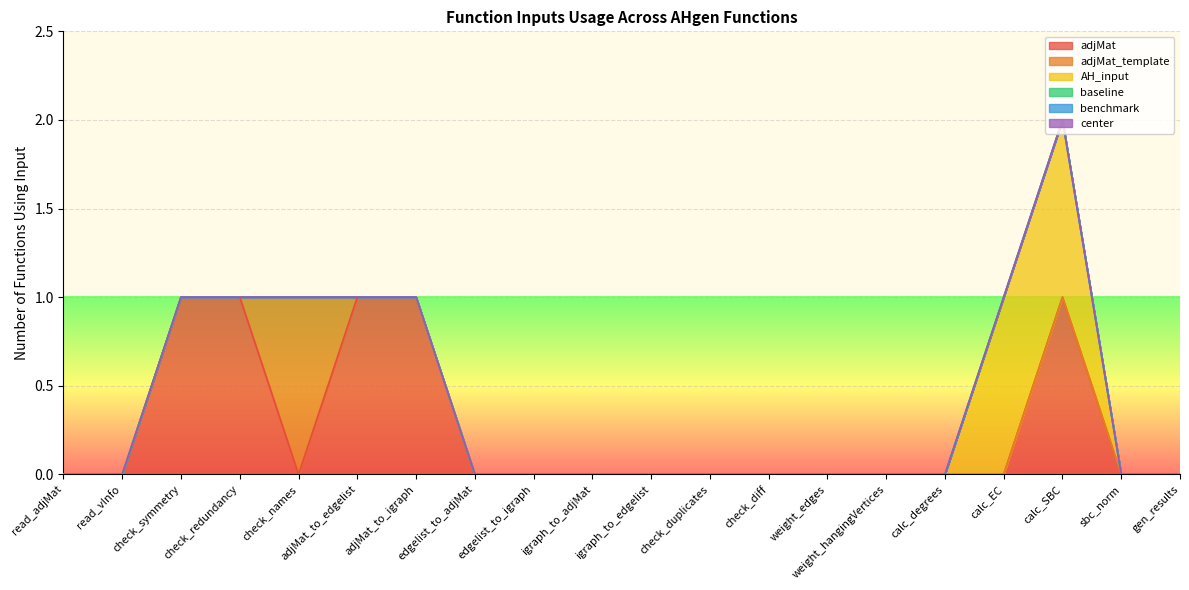

True or false: adjMat has more than 0 interior local peaks.

True